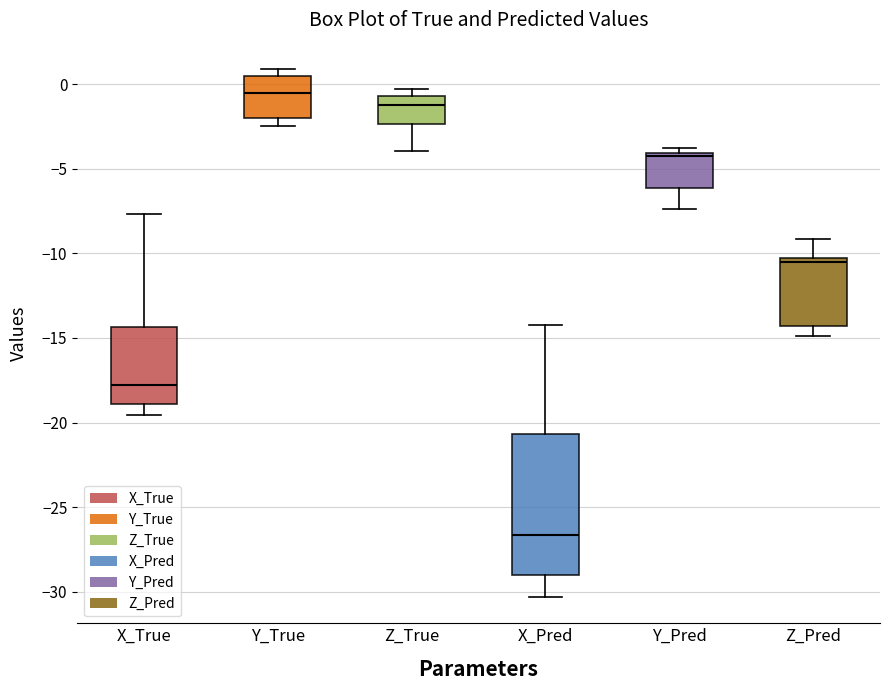

Where is the lower edge of the box for X_True on the y-axis? The values are not printed on the chart, so give them approximately, as read against the axis.

-19.0